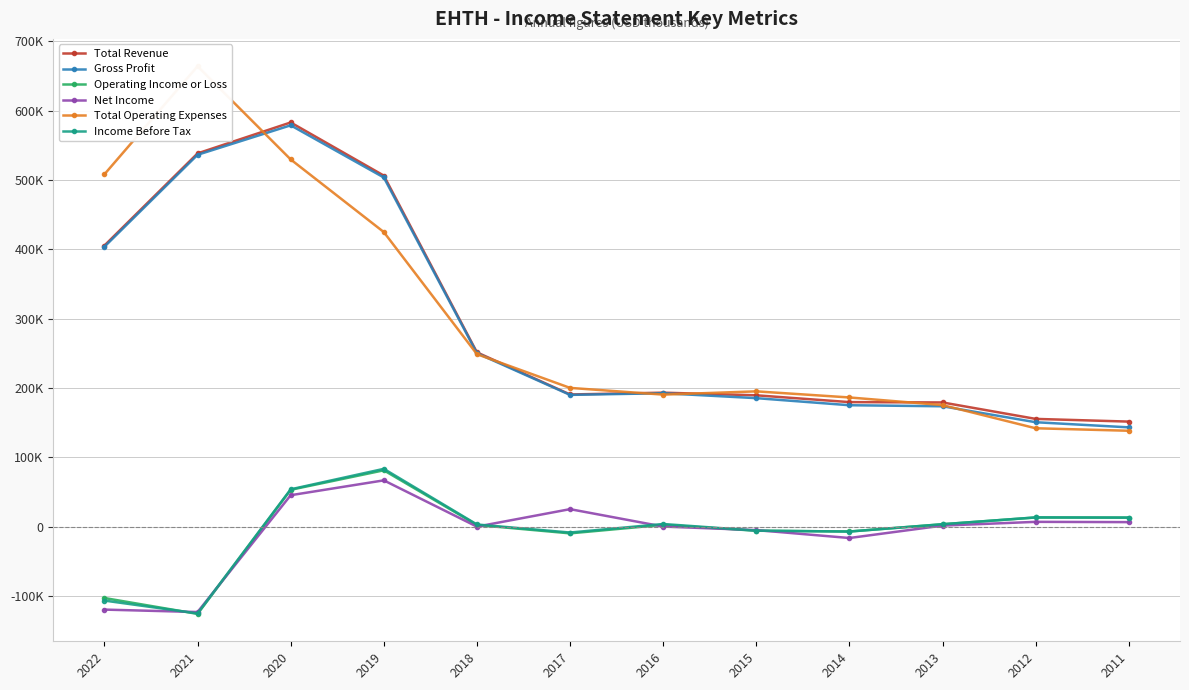

How many positive values does the Operating Income or Loss series have?

7